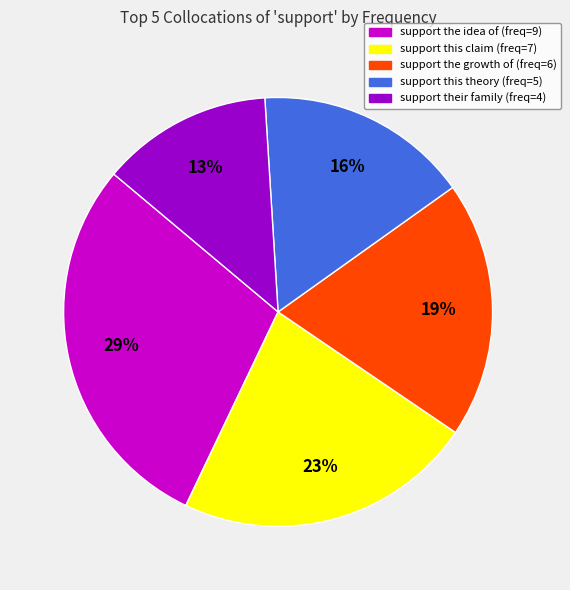

How many segments does this pie chart have?

5